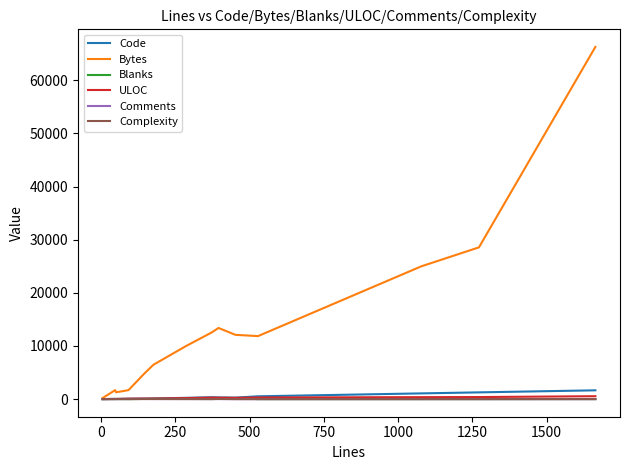

Which series has the largest range (max minus min)?

Bytes